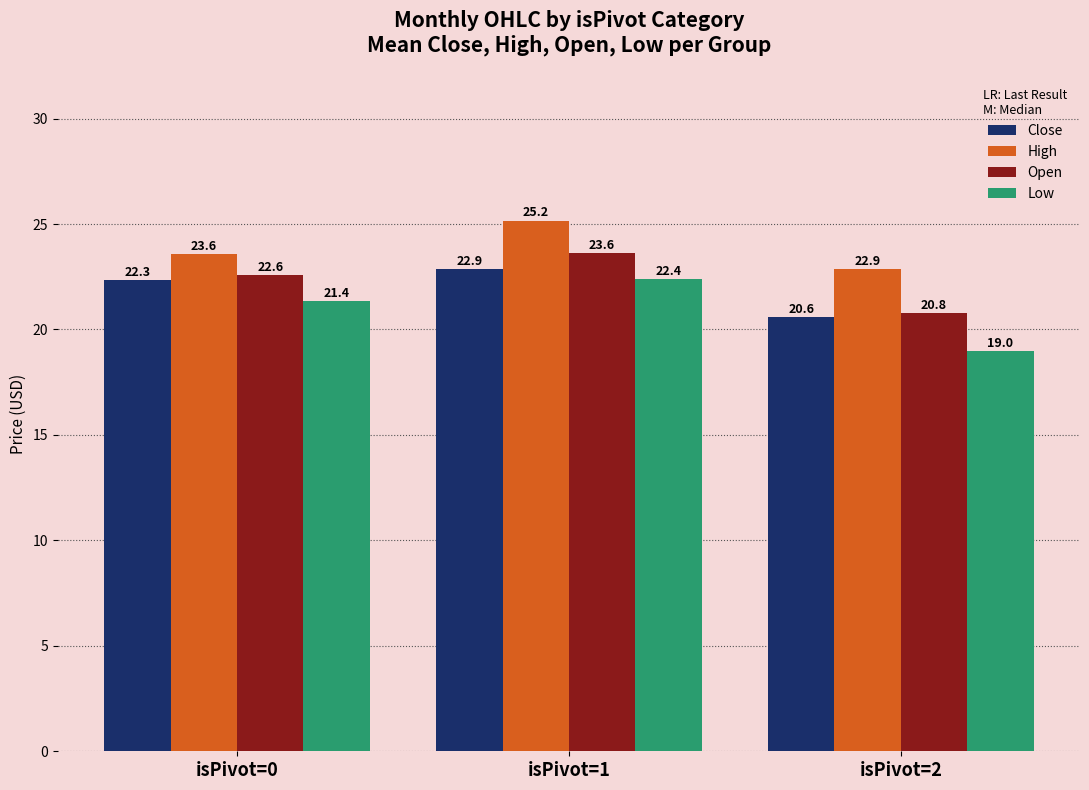

Reading left to right, transcribe all the data shown in this chart.

Close: isPivot=0=22.3	isPivot=1=22.9	isPivot=2=20.6
High: isPivot=0=23.6	isPivot=1=25.2	isPivot=2=22.9
Open: isPivot=0=22.6	isPivot=1=23.6	isPivot=2=20.8
Low: isPivot=0=21.4	isPivot=1=22.4	isPivot=2=19.0